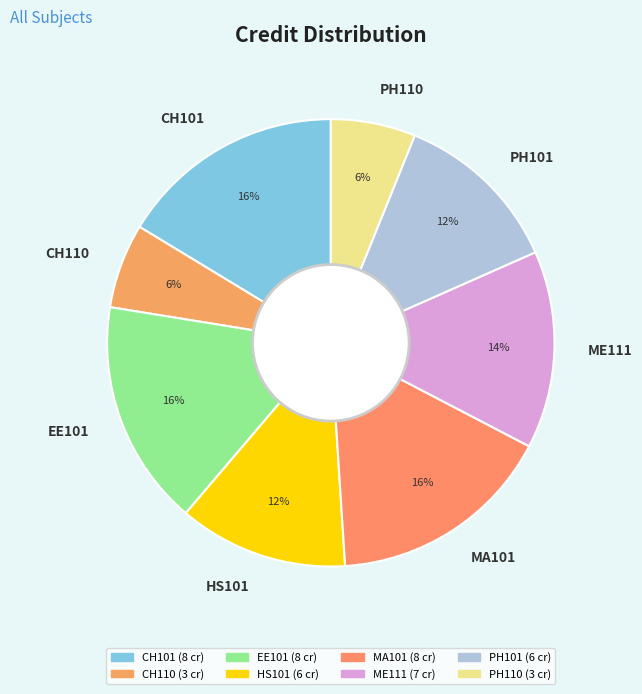

Is there a majority slice in this chart?

No